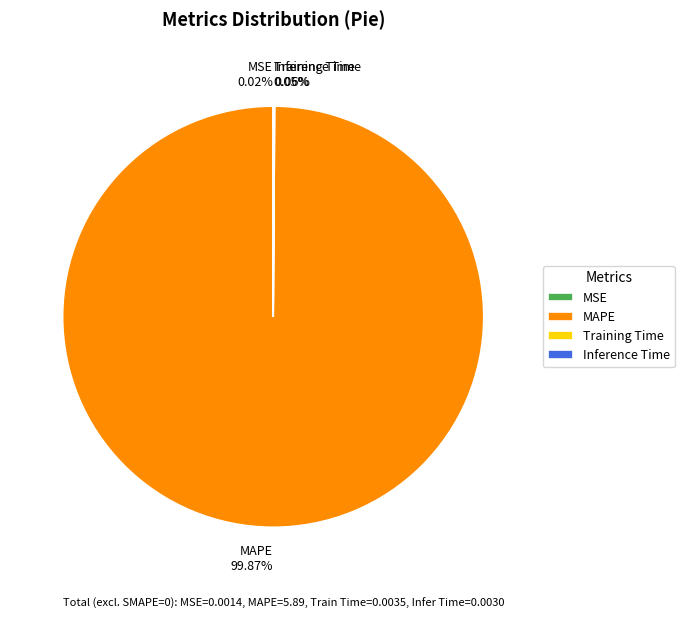

Which category has the biggest portion of the pie?

MAPE